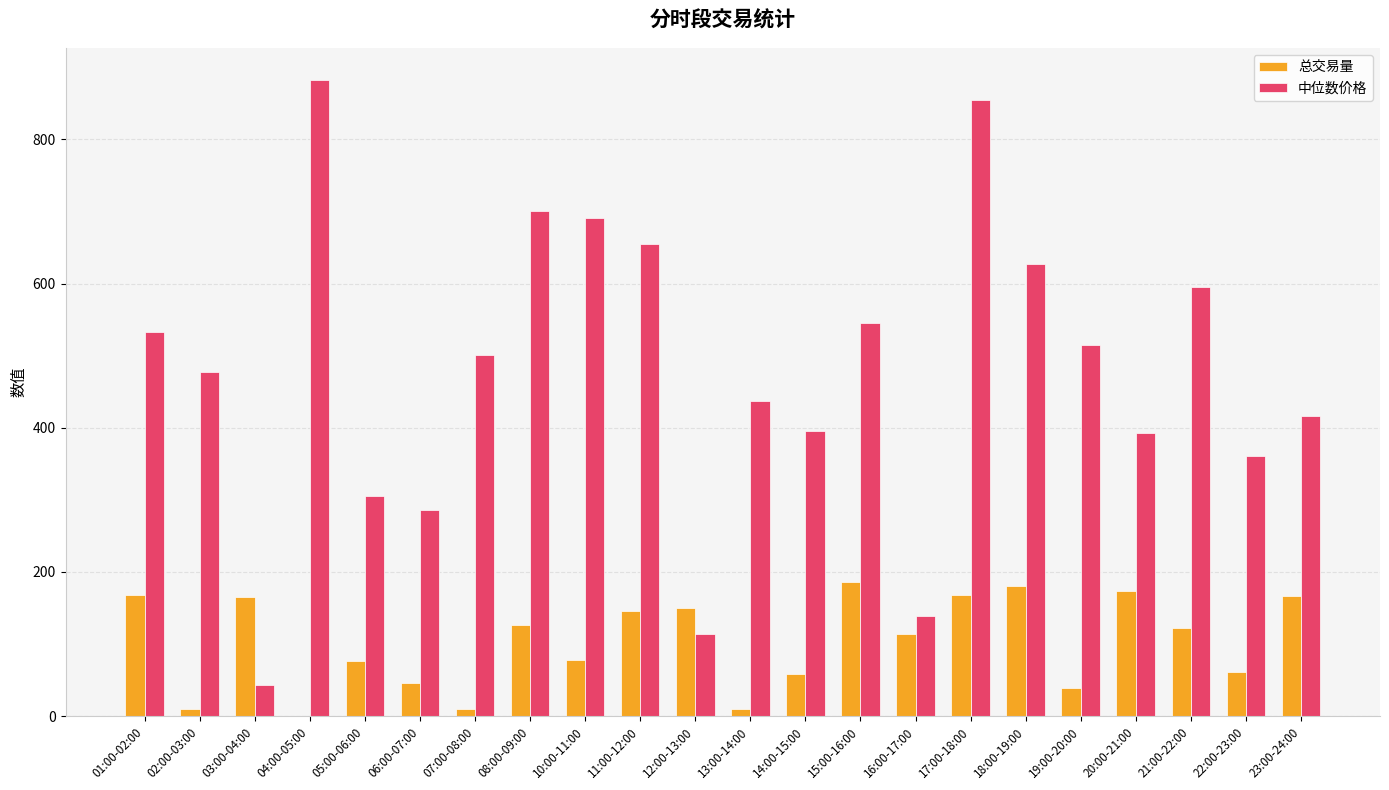

Which series has the widest spread of values?

中位数价格